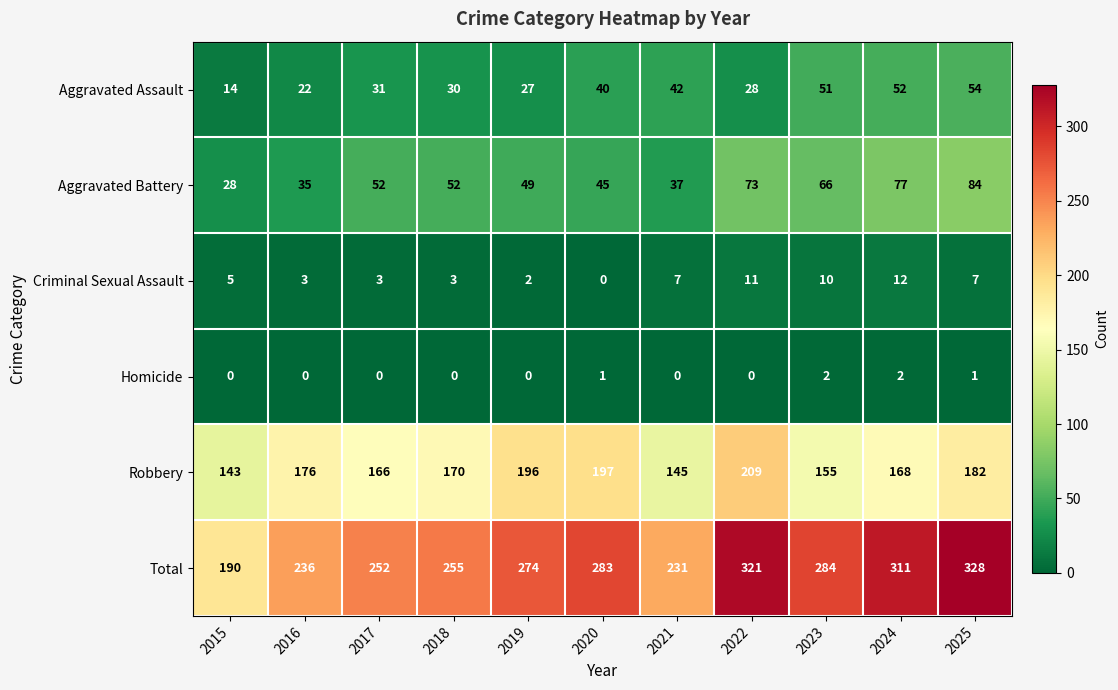

Rank the series by their maximum value, from lowest to highest.

Homicide, Criminal Sexual Assault, Aggravated Assault, Aggravated Battery, Robbery, Total